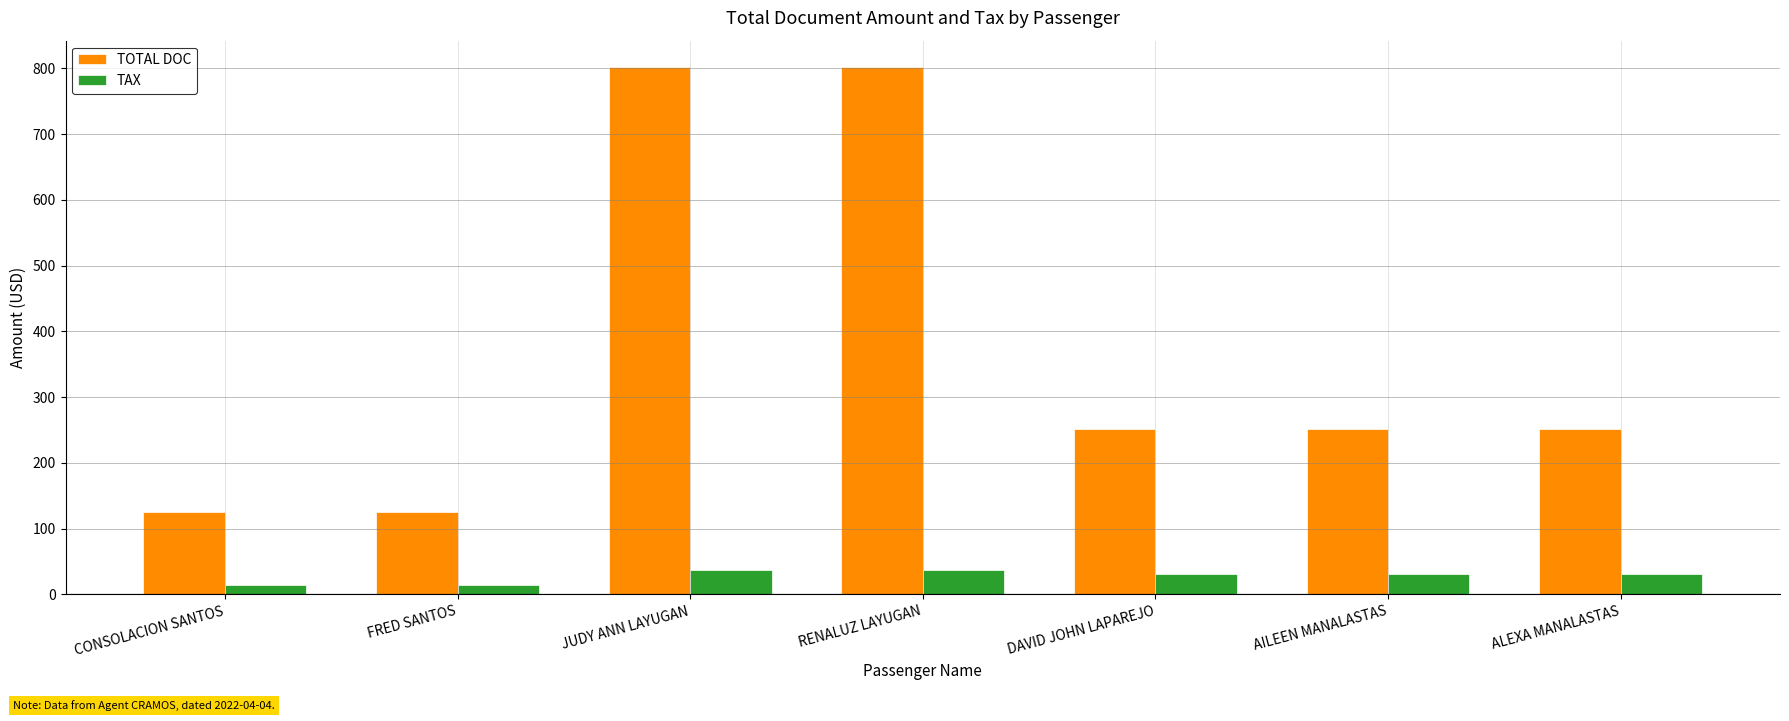

True or false: TAX has a value of 13.9 at CONSOLACION SANTOS.

True